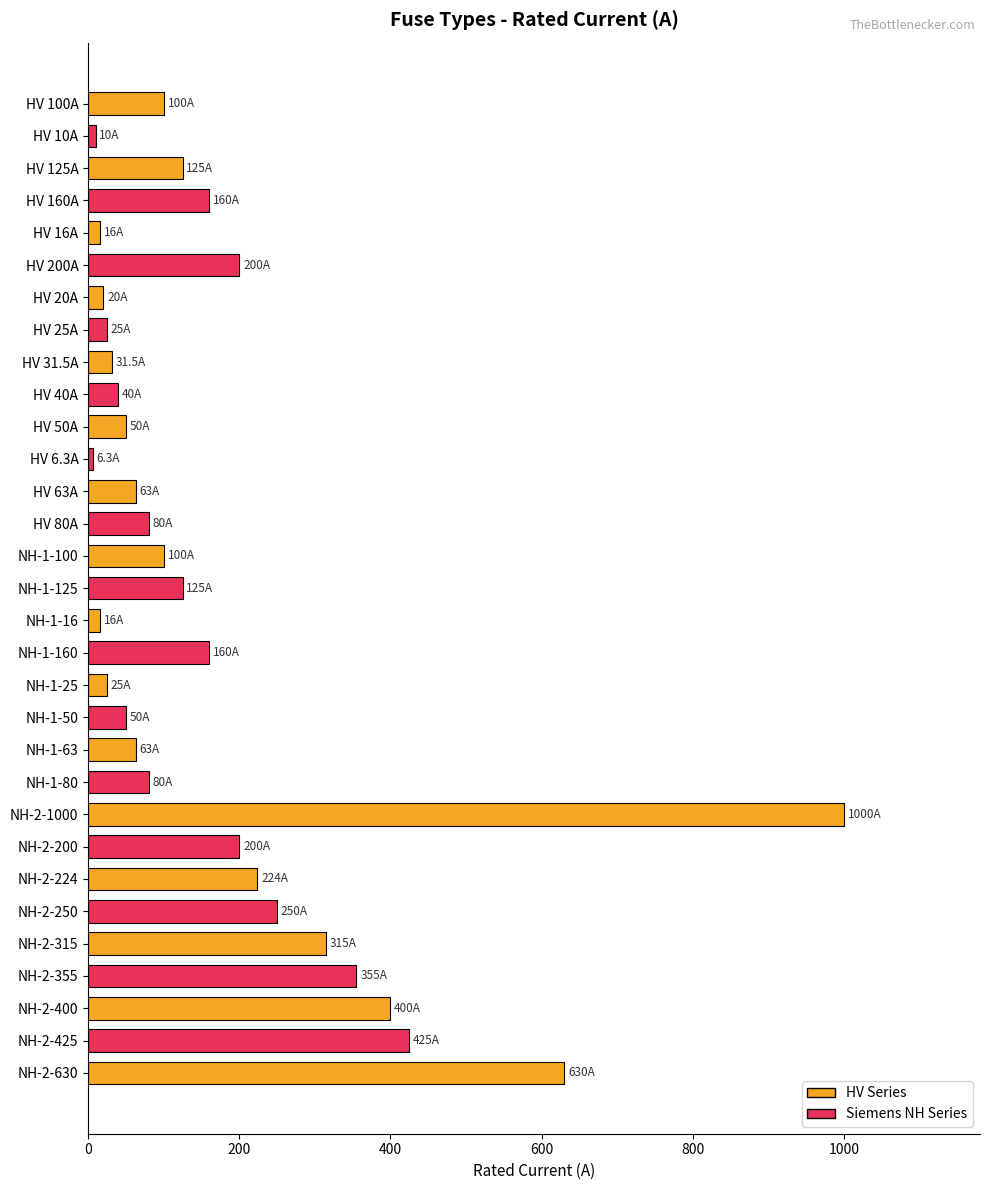

How many values are below 100?

15